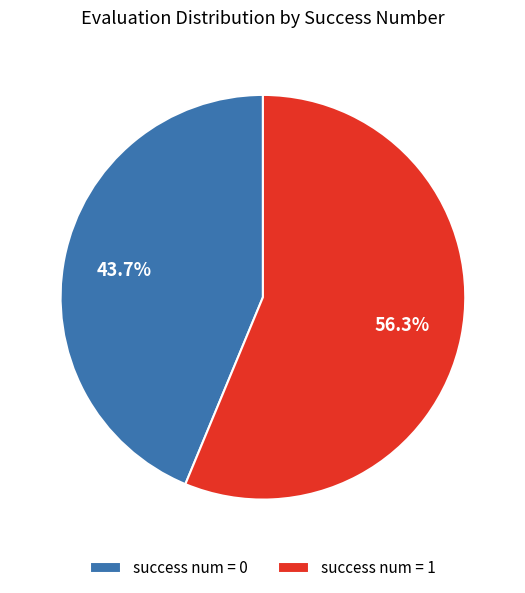

Count the number of slices in the pie.

2